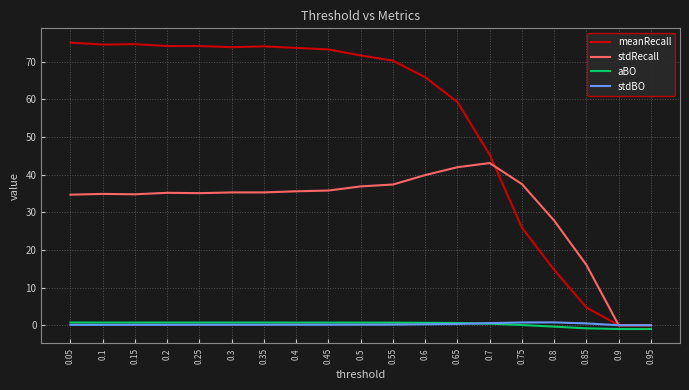

Is this an area chart (filled region under the line)?

No